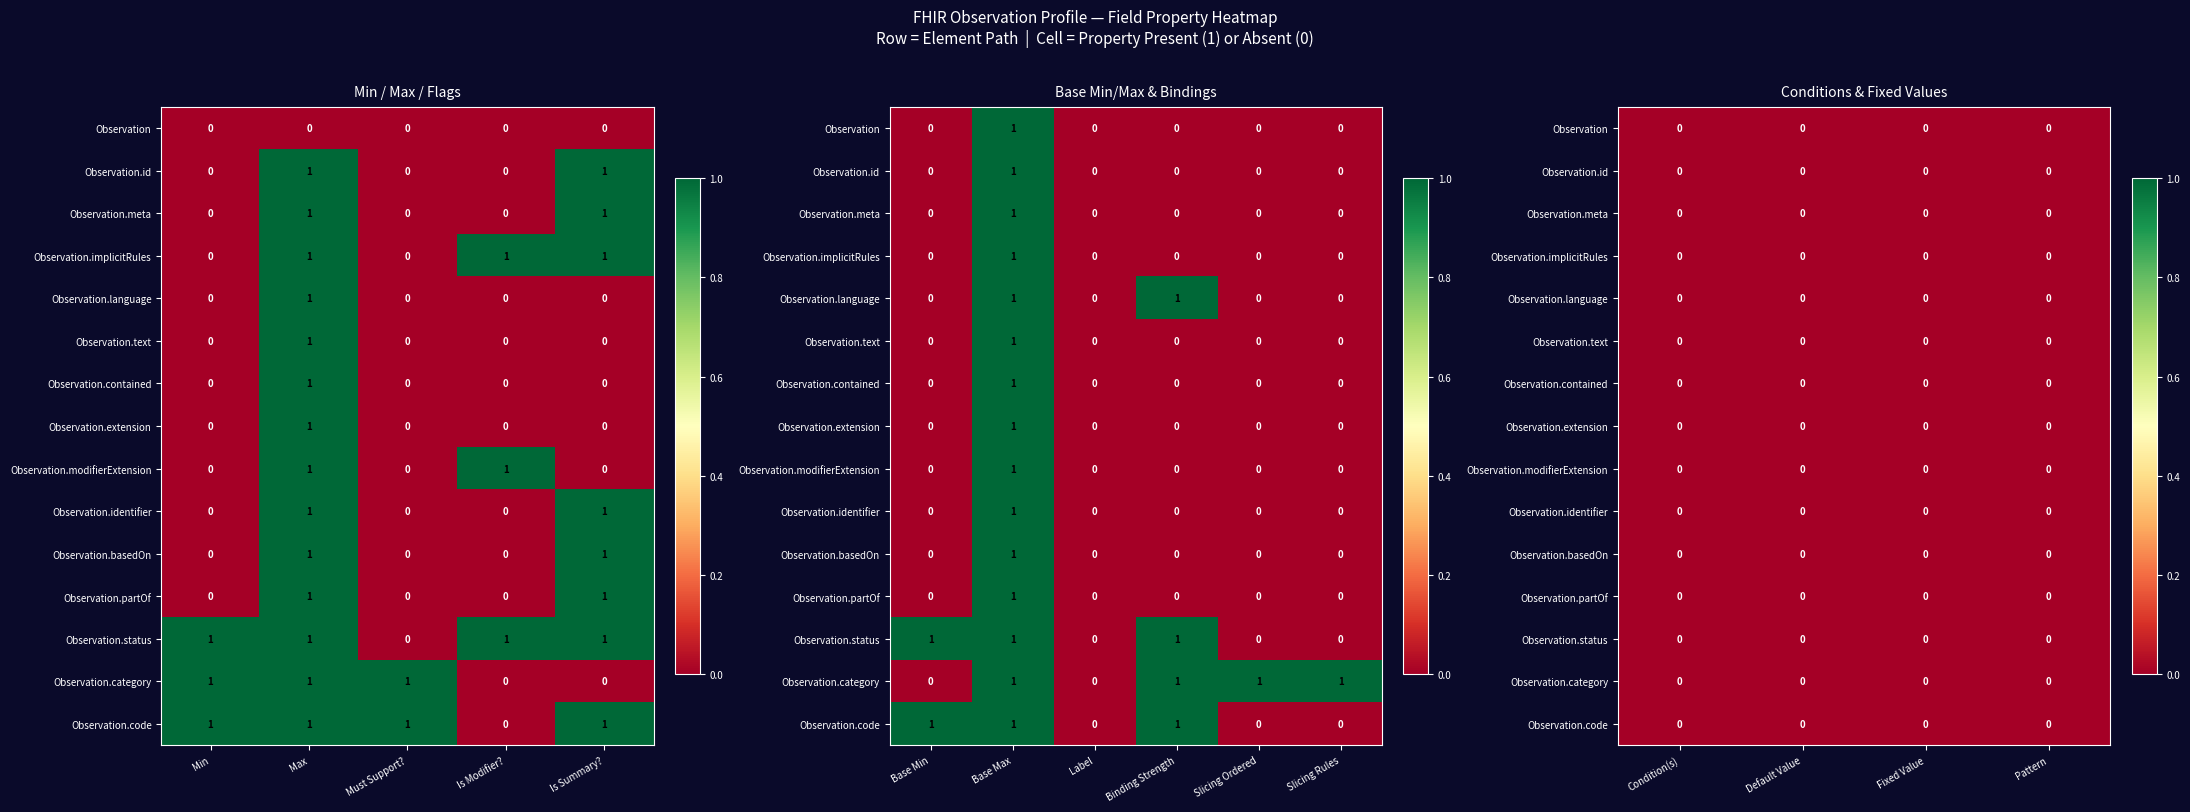

How many series are shown in this chart?

15